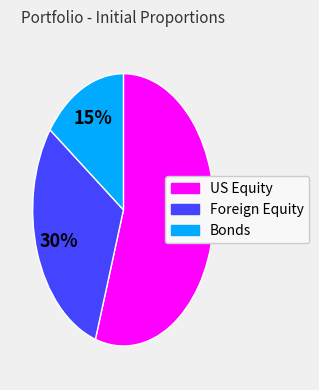

Between US Equity and Bonds, which is larger?

US Equity